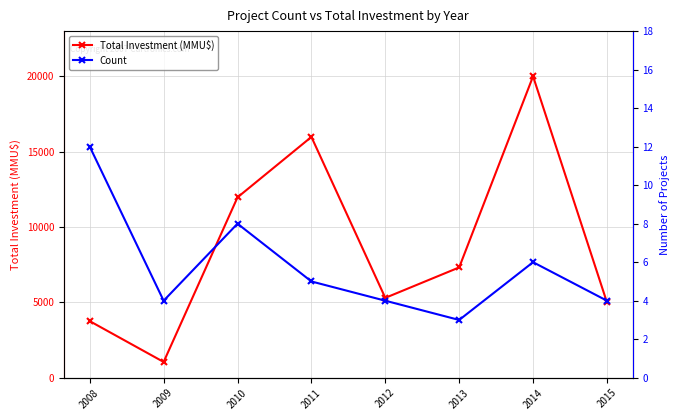

What is the sum of all Count values?

46